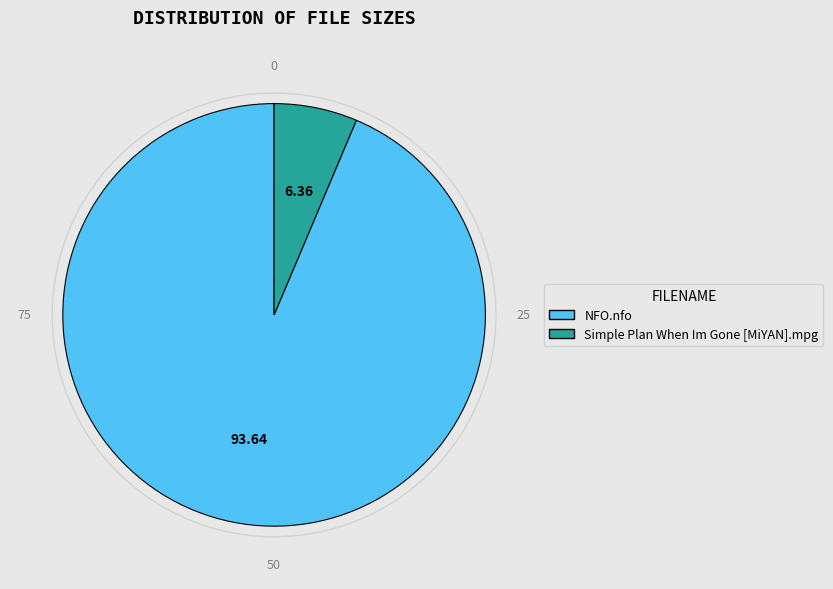

Does any single category account for the majority?

Yes